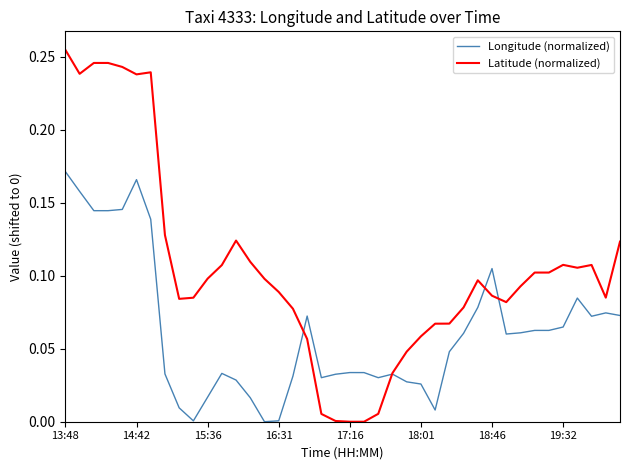

Which series has the largest total across all categories?

Latitude (normalized)